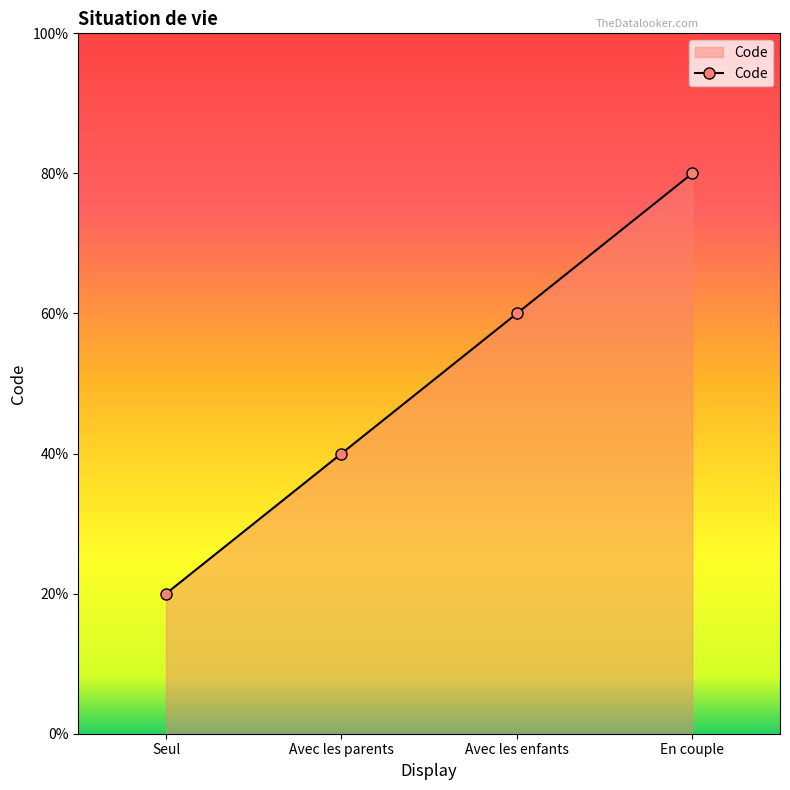

List the labels in order of value, smallest first.

Seul, Avec les parents, Avec les enfants, En couple